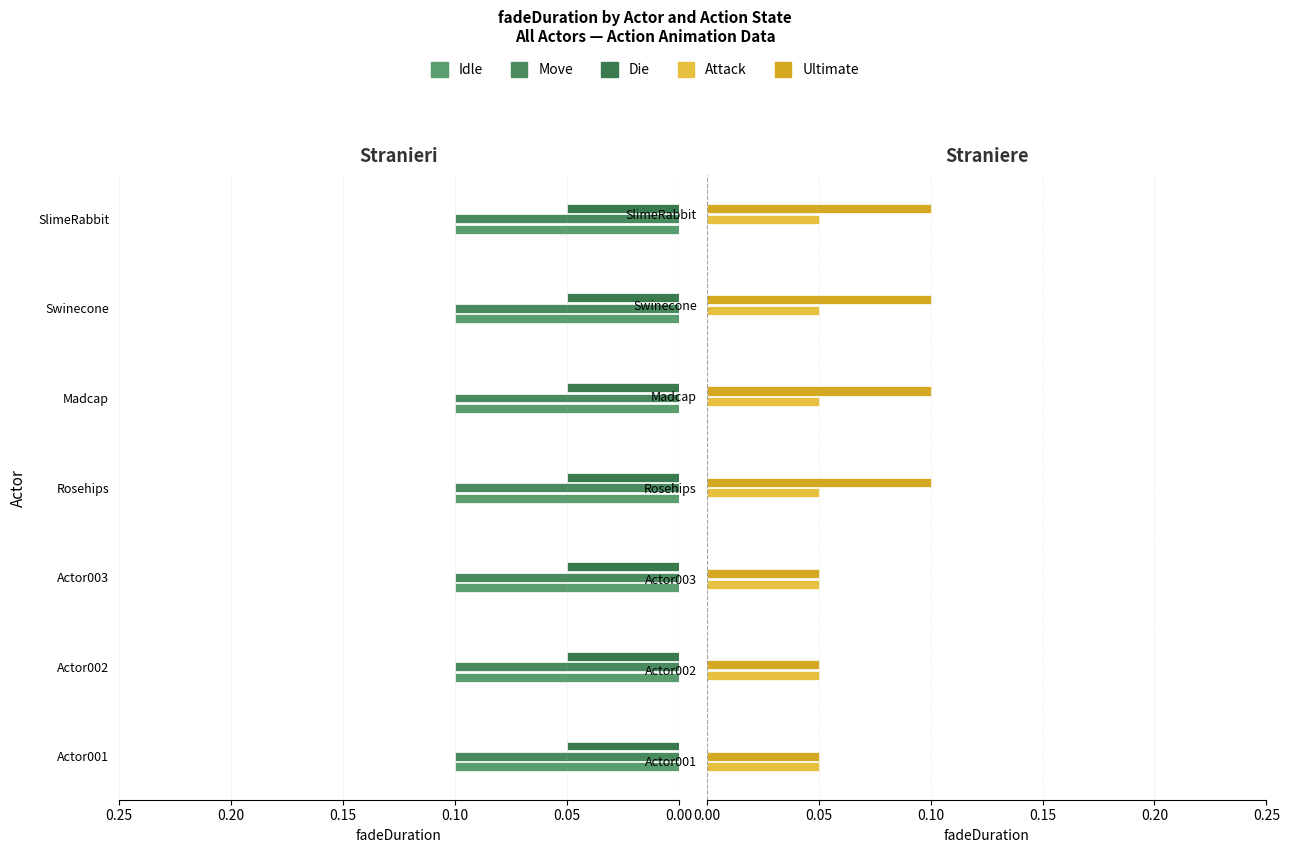

What is the greatest value displayed?

0.1